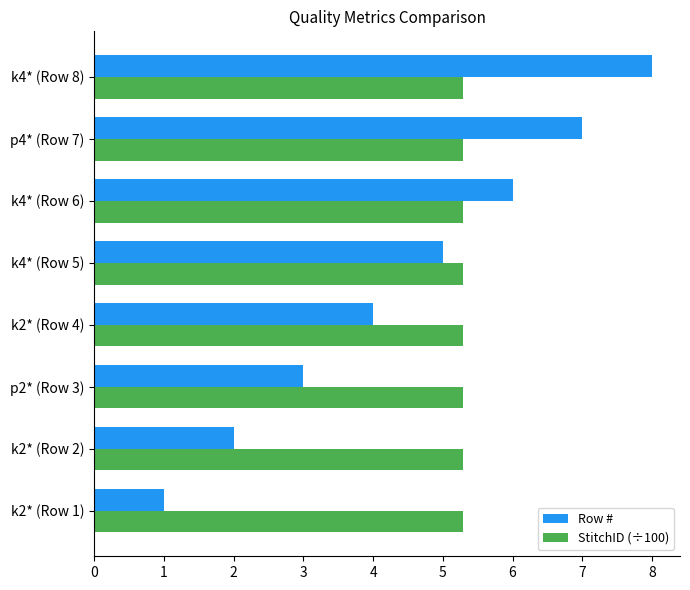

What is the highest value of the Row # series?

8.0